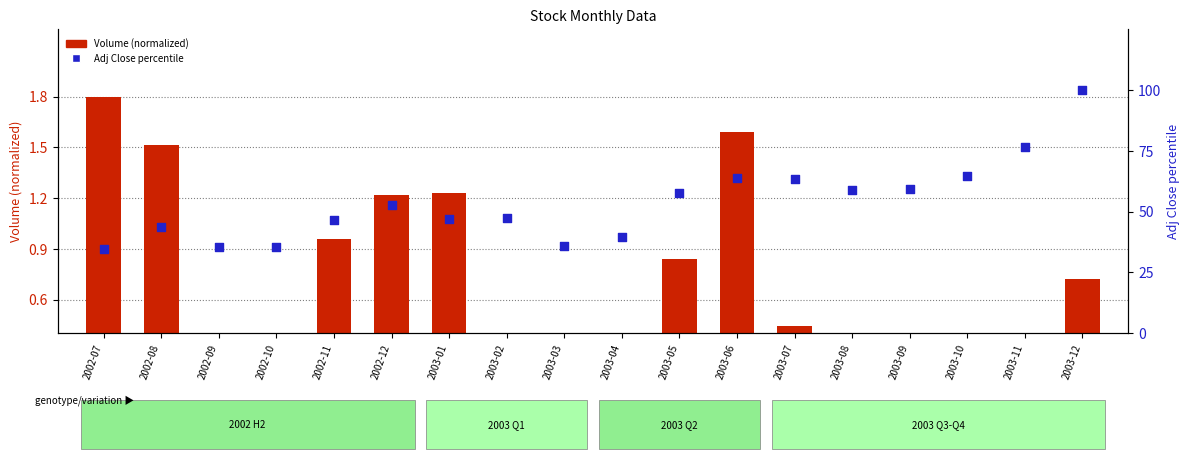

What is the total value across all series at 2003-04?

39.8